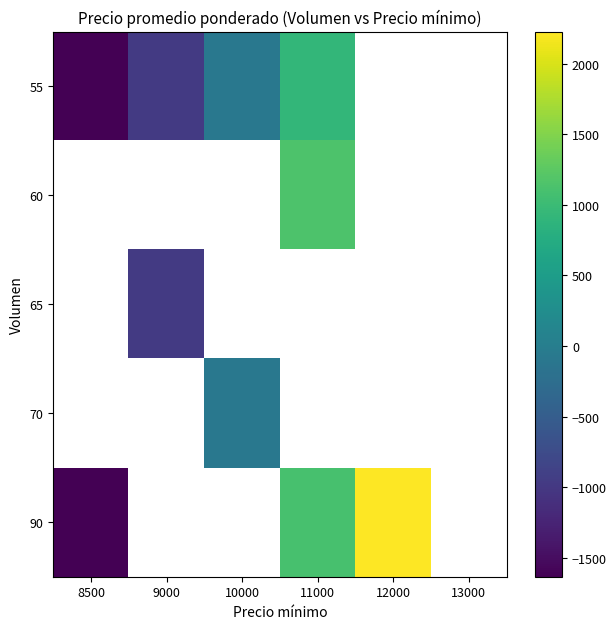

At 13000, list the series in order from smallest to largest.

55, 60, 65, 70, 90